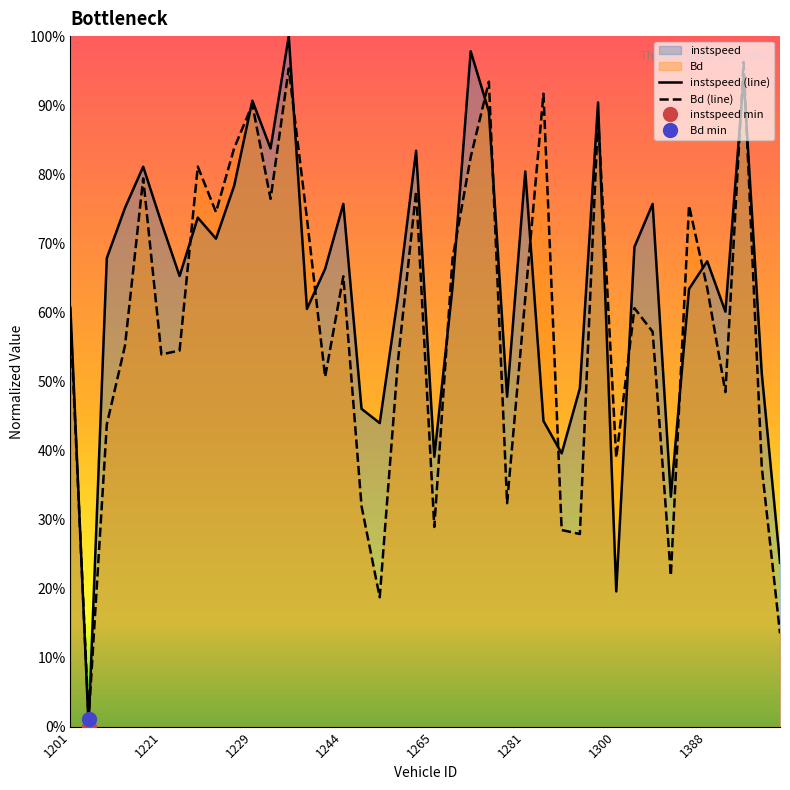

Reading right to left, transcribe all the data shown in this chart.

instspeed: 0.2	0.5	0.9	0.6	0.7	0.6	0.3	0.8	0.7	0.2	0.9	0.5	0.4	0.4	0.8	0.5	0.9	1.0	0.6	0.4	0.8	0.6	0.4	0.5	0.8	0.7	0.6	1.0	0.8	0.9	0.8	0.7	0.7	0.7	0.7	0.8	0.8	0.7	0.0	0.6
Bd: 0.1	0.4	1.0	0.5	0.6	0.8	0.2	0.6	0.6	0.4	0.9	0.3	0.3	0.9	0.6	0.3	0.9	0.8	0.7	0.3	0.8	0.5	0.2	0.3	0.7	0.5	0.7	1.0	0.8	0.9	0.8	0.7	0.8	0.5	0.5	0.8	0.6	0.4	0.0	0.6